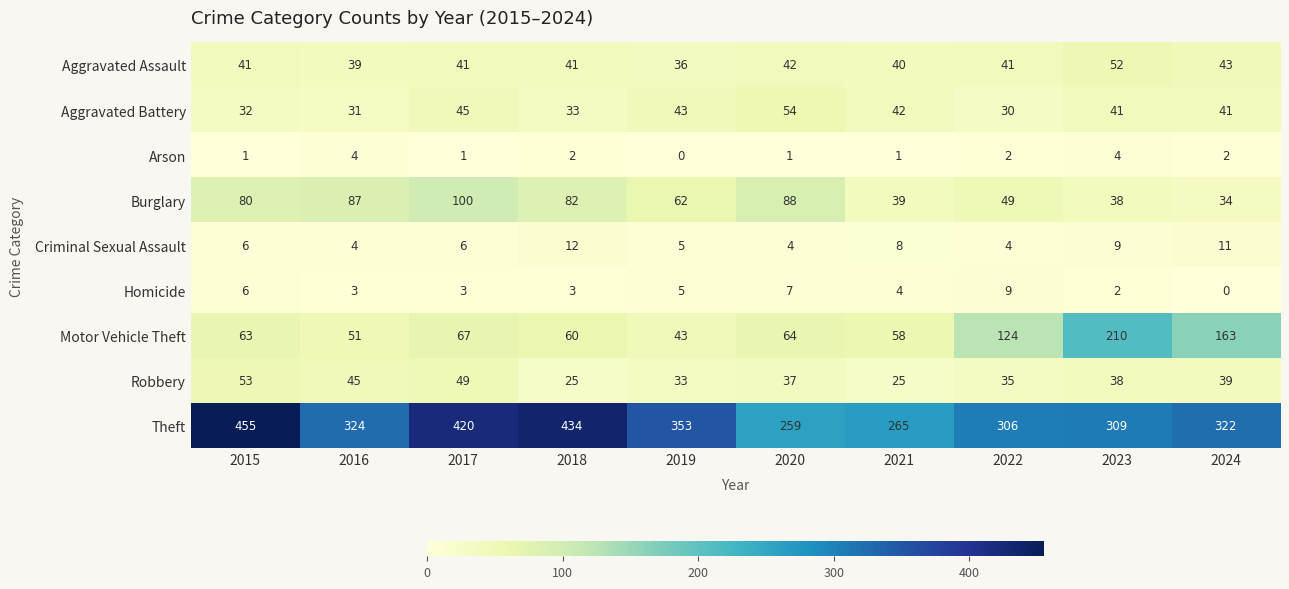

How many data points does each series have?

10